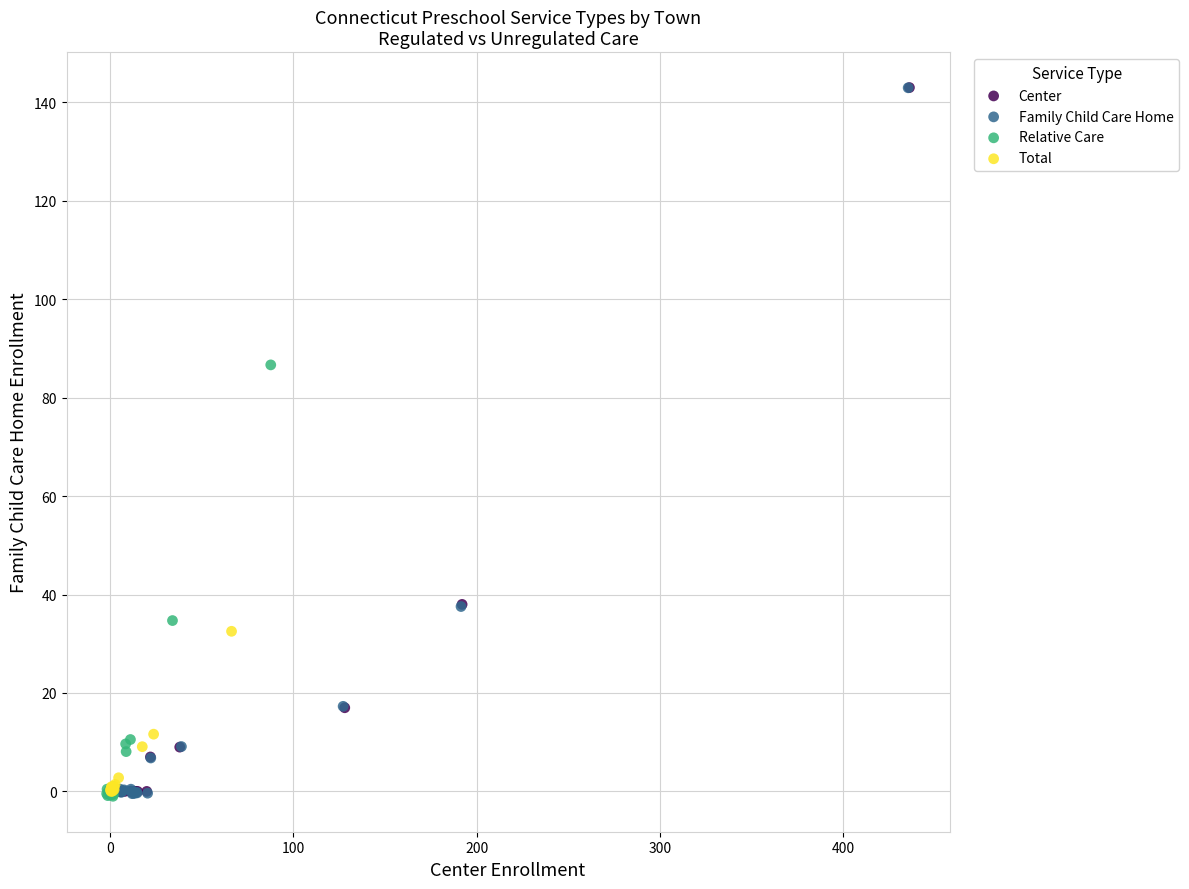

Which series has the widest spread of Y values?

Family Child Care Home